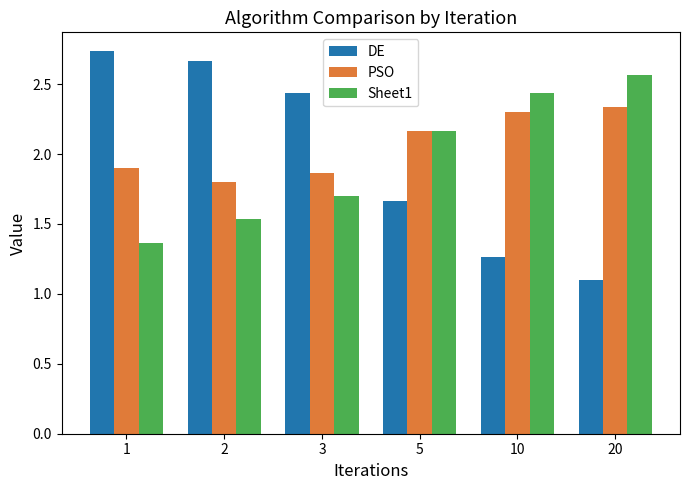

List the series in order of their overall mean, highest first.

PSO, DE, Sheet1